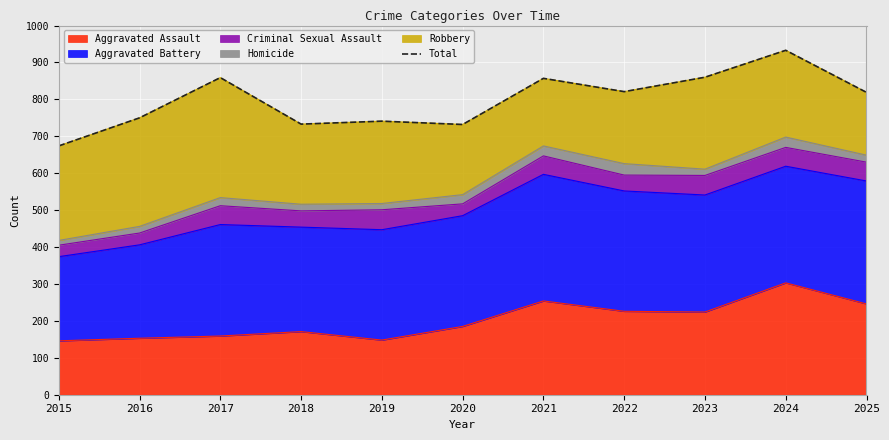

How many points are higher than both their immediate neighbors (excluding endpoints)?

4